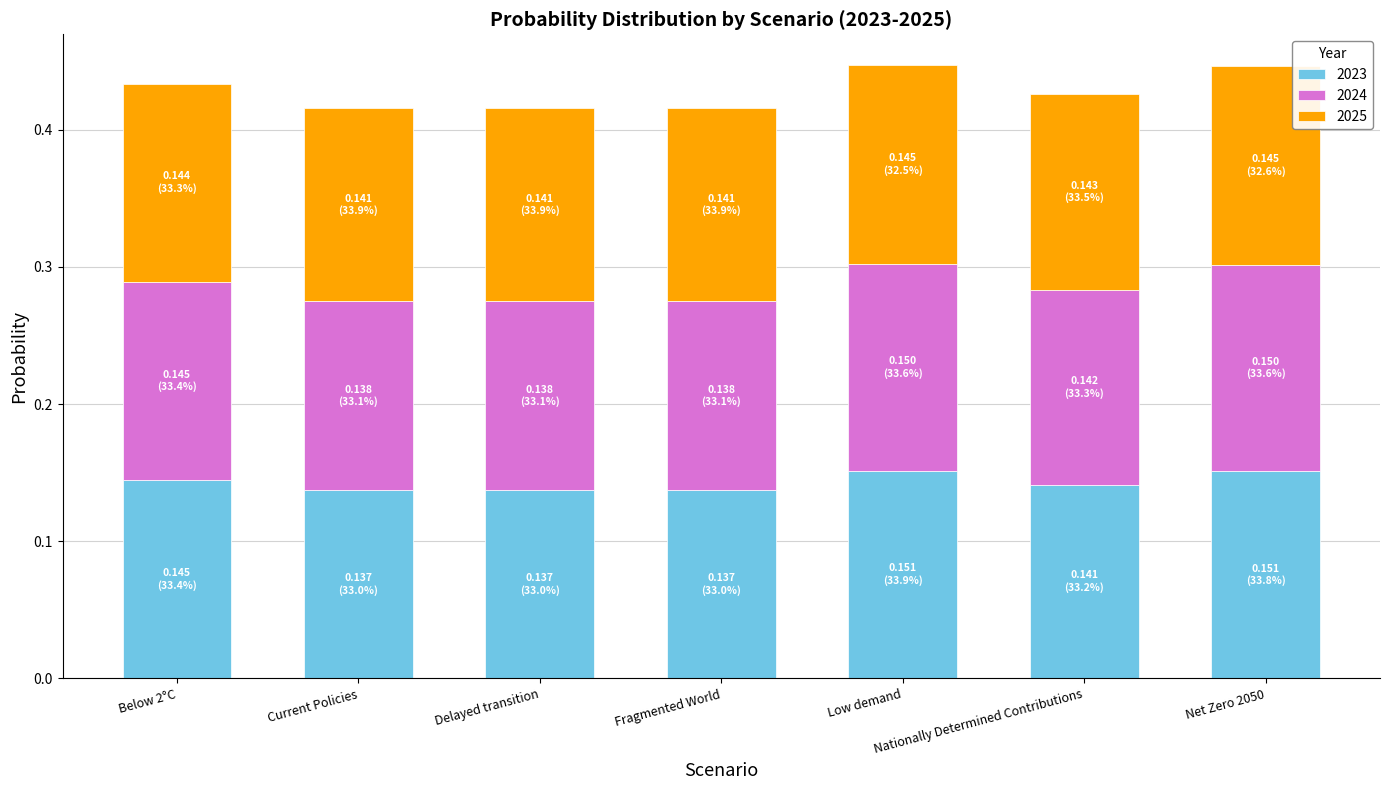

What is the sum of all 2023 values?

1.0